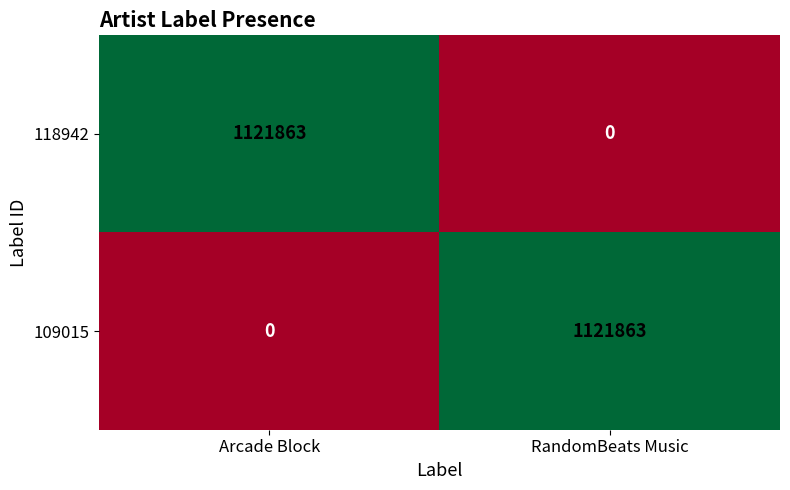

What is the maximum value for 118942?

1121863